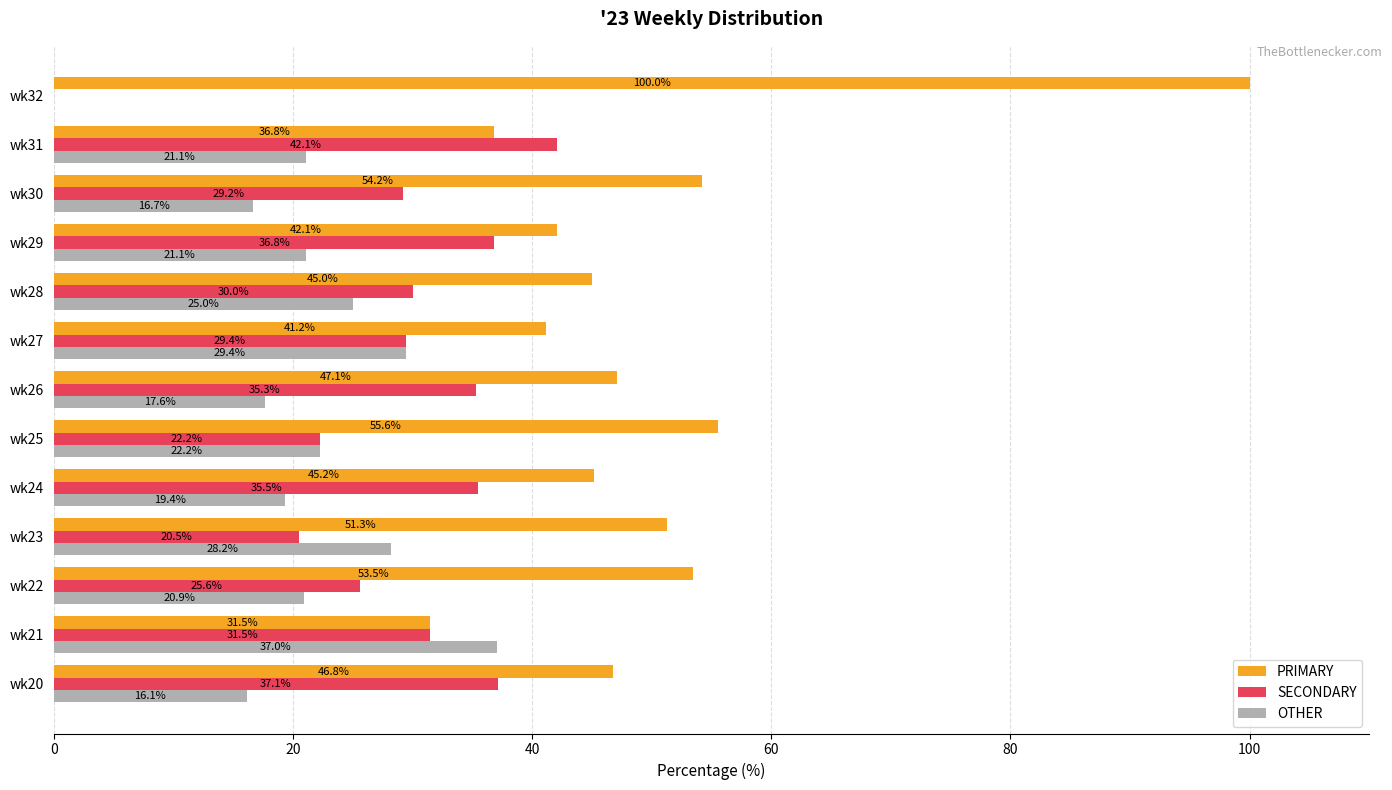

Which series has the largest total across all categories?

PRIMARY